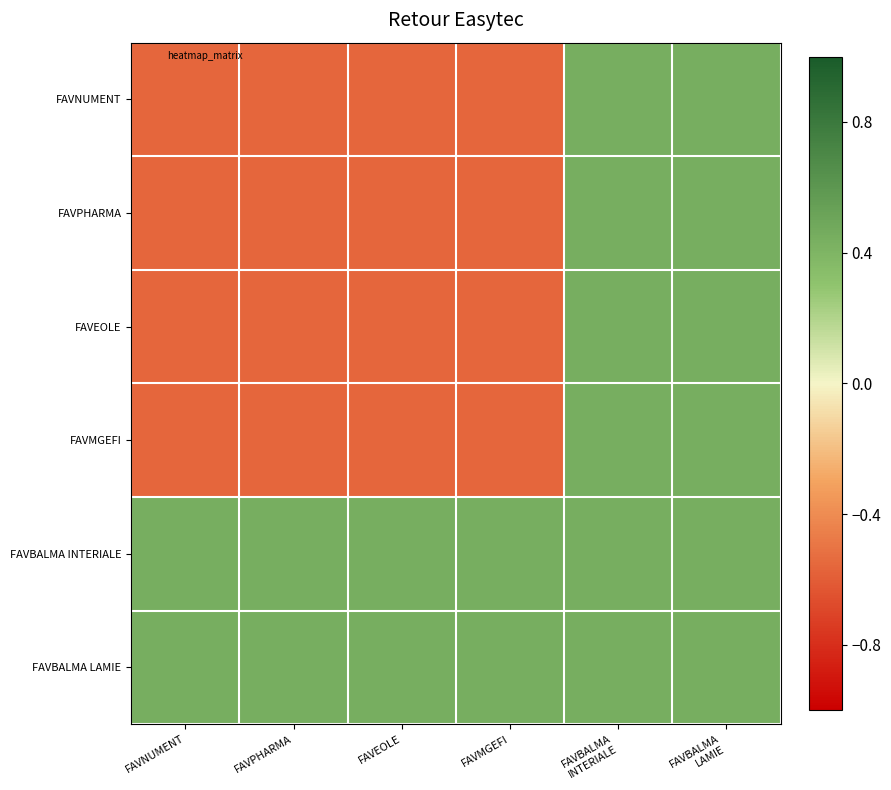

What is the smallest value displayed?

-0.6